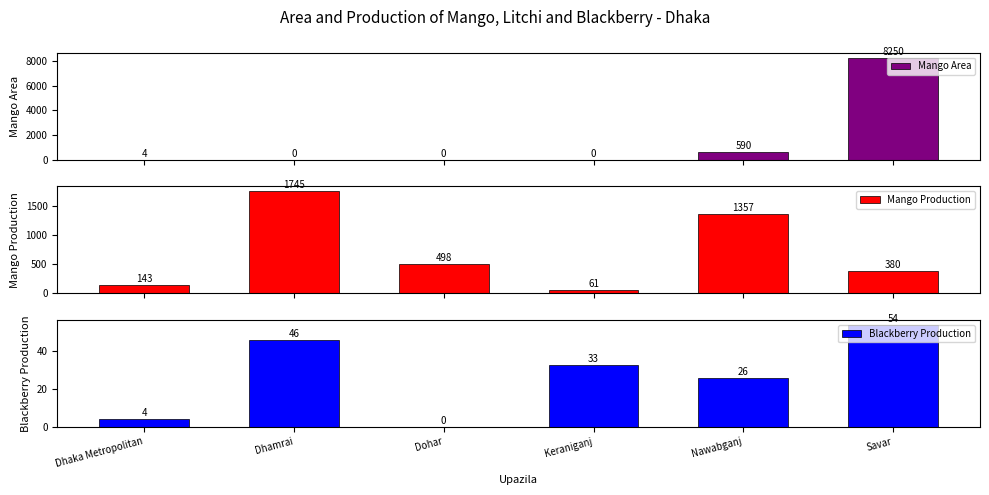

The value of Mango Area at Nawabganj is 931. True or false?

False